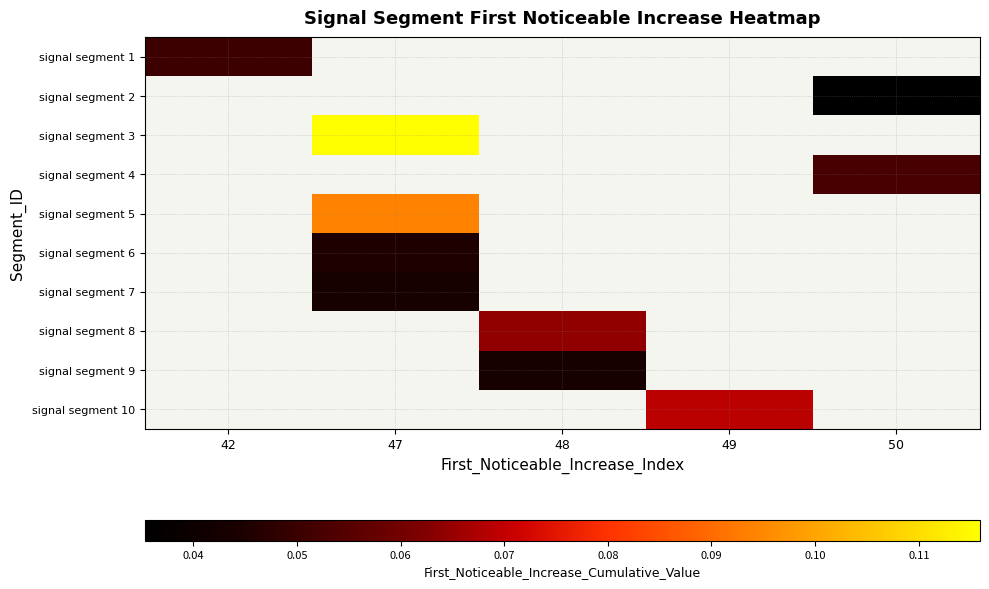

List the labels in order of signal segment 6 value, smallest first.

42, 47, 48, 49, 50